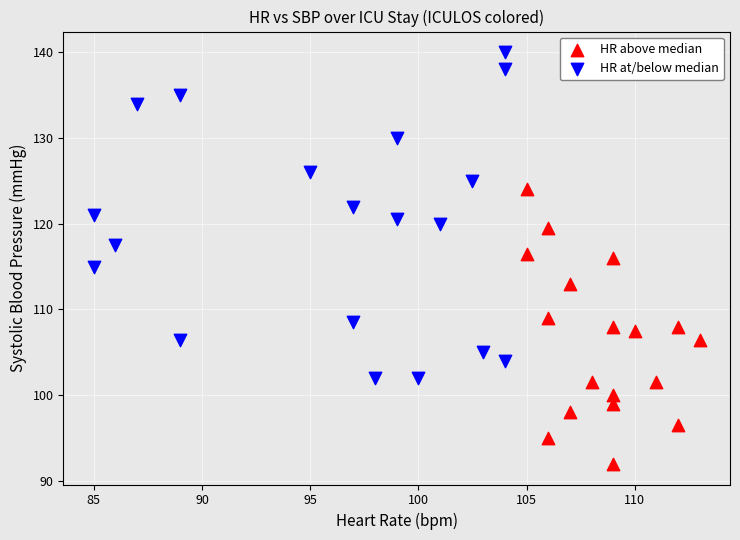

Which series reaches the maximum Y coordinate?

HR at/below median